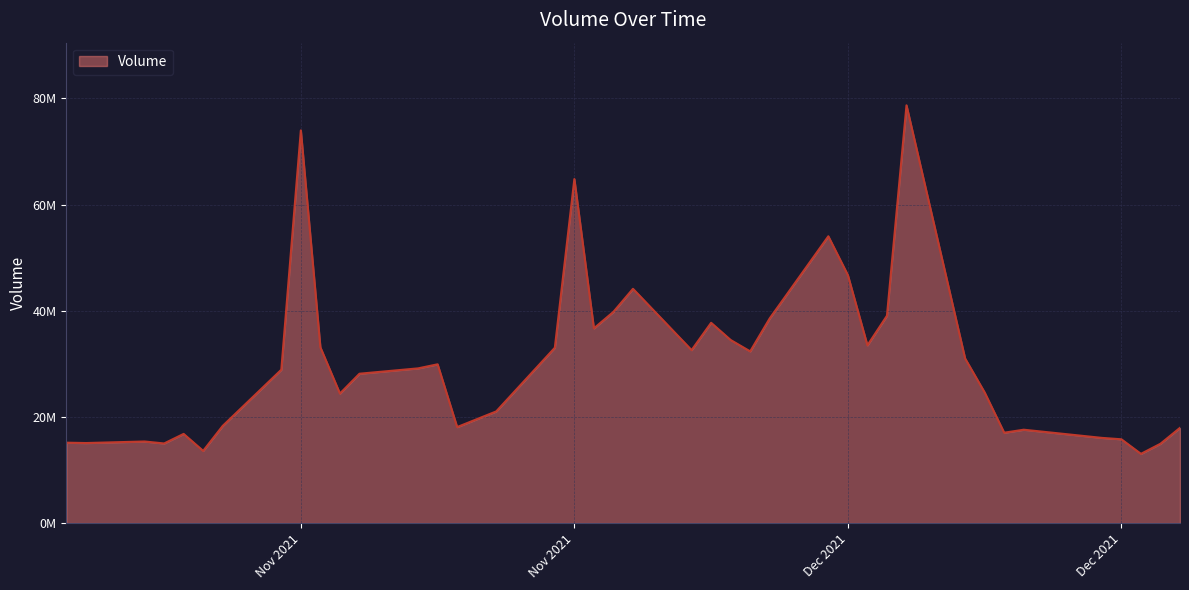

Reading right to left, extract all data points from this chart.

11/04/2021=15149219	11/05/2021=15081884	11/08/2021=15373268	11/09/2021=15001775	11/10/2021=16803635	11/11/2021=13603150	11/12/2021=18313679	11/15/2021=28895967	11/16/2021=73986697	11/17/2021=33116223	11/18/2021=24407474	11/19/2021=28142187	11/22/2021=29150367	11/23/2021=29917347	11/24/2021=18089342	11/26/2021=21039716	11/29/2021=33039513	11/30/2021=64819056	12/01/2021=36687124	12/02/2021=39805684	12/03/2021=44142604	12/06/2021=32589393	12/07/2021=37739014	12/08/2021=34496253	12/09/2021=32351703	12/10/2021=38575624	12/13/2021=54039365	12/14/2021=46721285	12/15/2021=33489933	12/16/2021=39069484	12/17/2021=78711818	12/20/2021=31017873	12/21/2021=24620438	12/22/2021=17027852	12/23/2021=17592650	12/27/2021=16053377	12/28/2021=15789050	12/29/2021=13045261	12/30/2021=14948992	12/31/2021=17947787